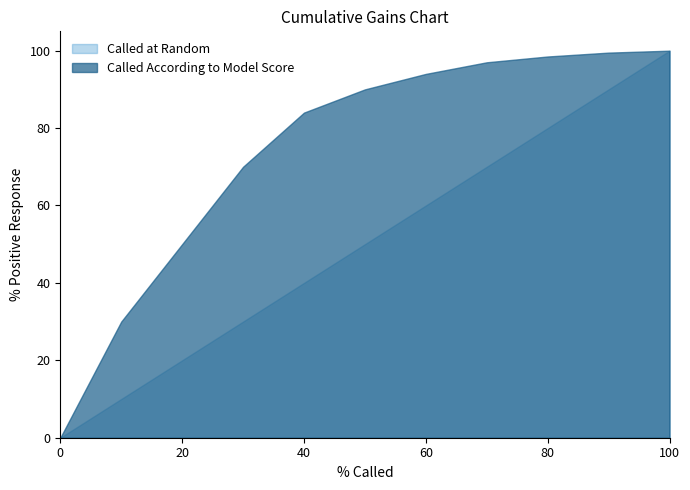

The value of Called at Random at 30 is 30.0. True or false?

True